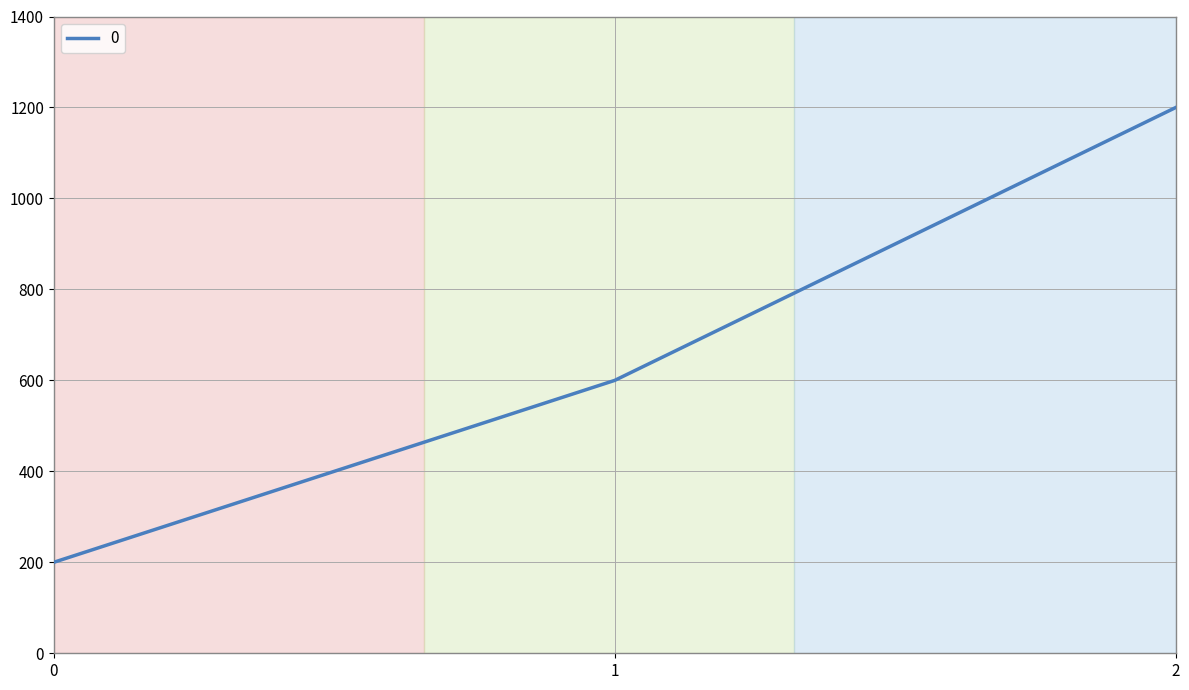

What is the greatest value displayed?

1200